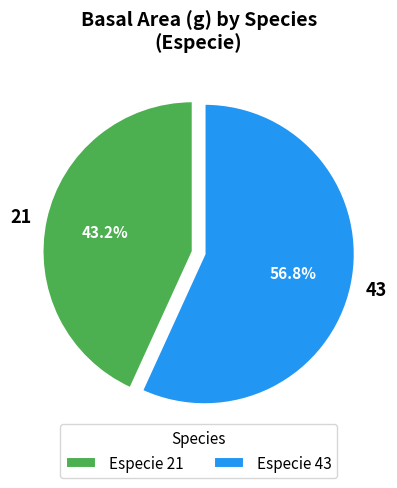

Which has a higher value, 21 or 43?

43